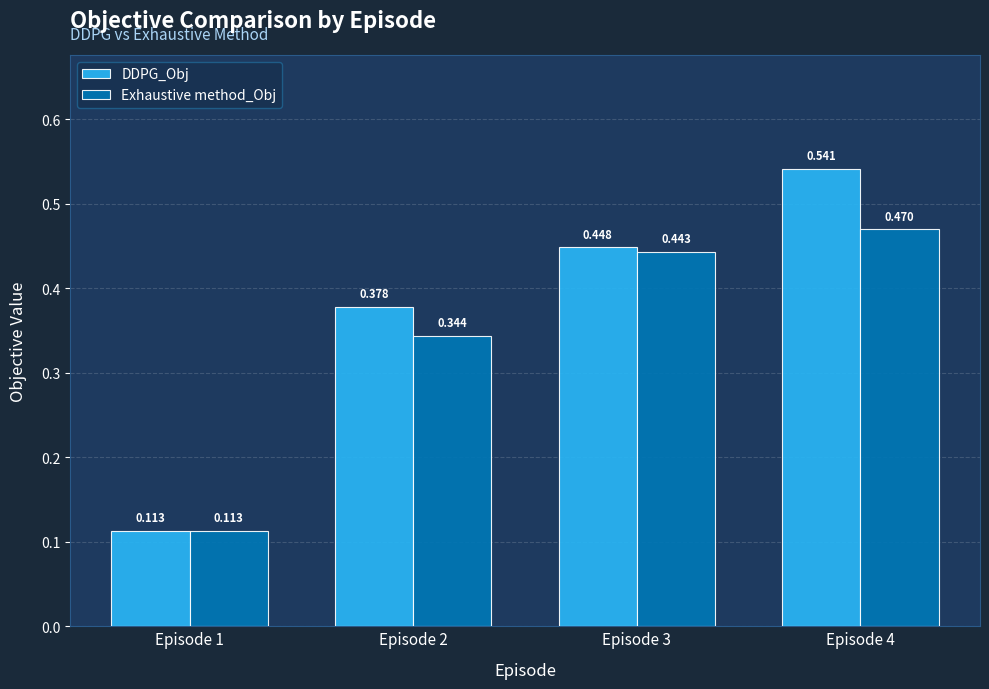

At Episode 3, list the series in order from largest to smallest.

DDPG_Obj, Exhaustive method_Obj